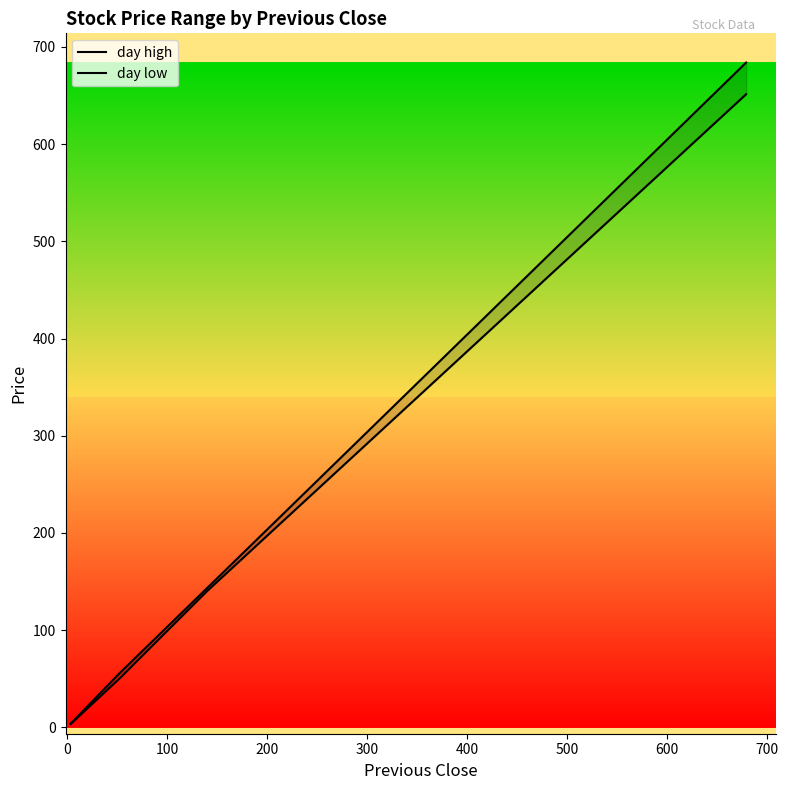

True or false: day high and day low intersect in this chart.

False